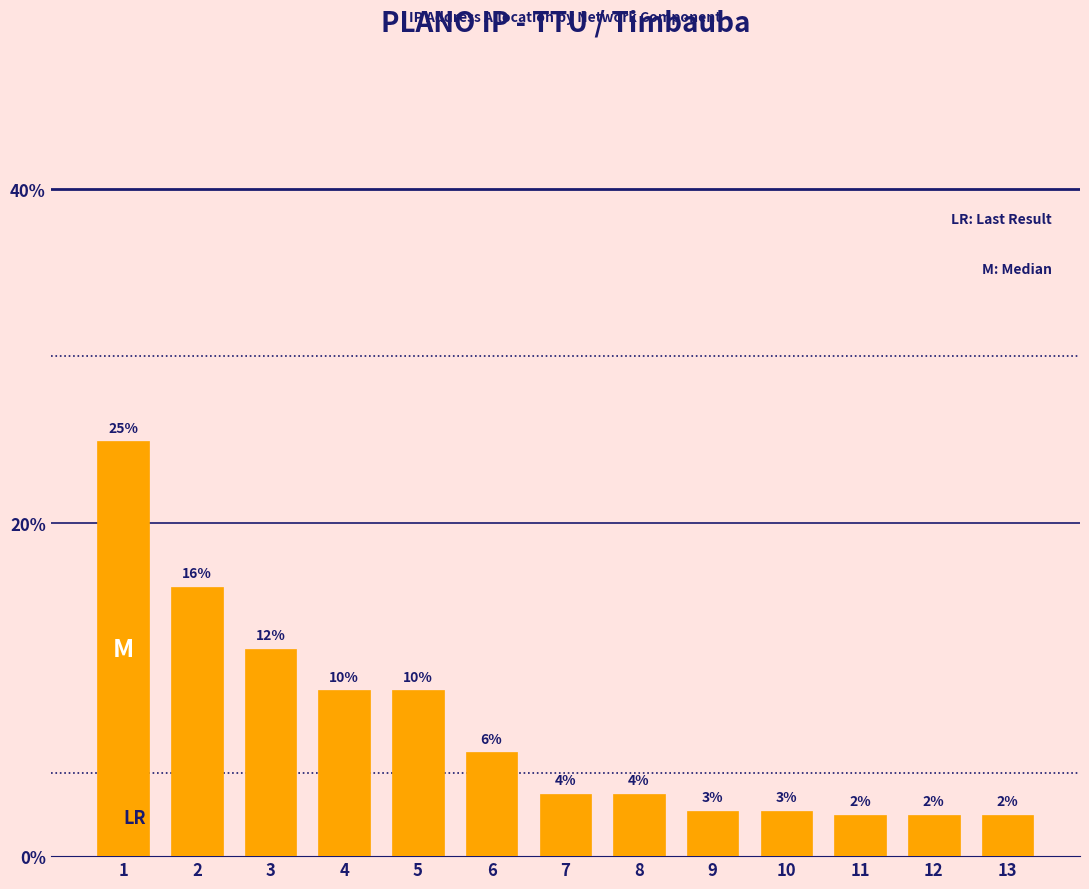

Does the chart contain any negative values?

No